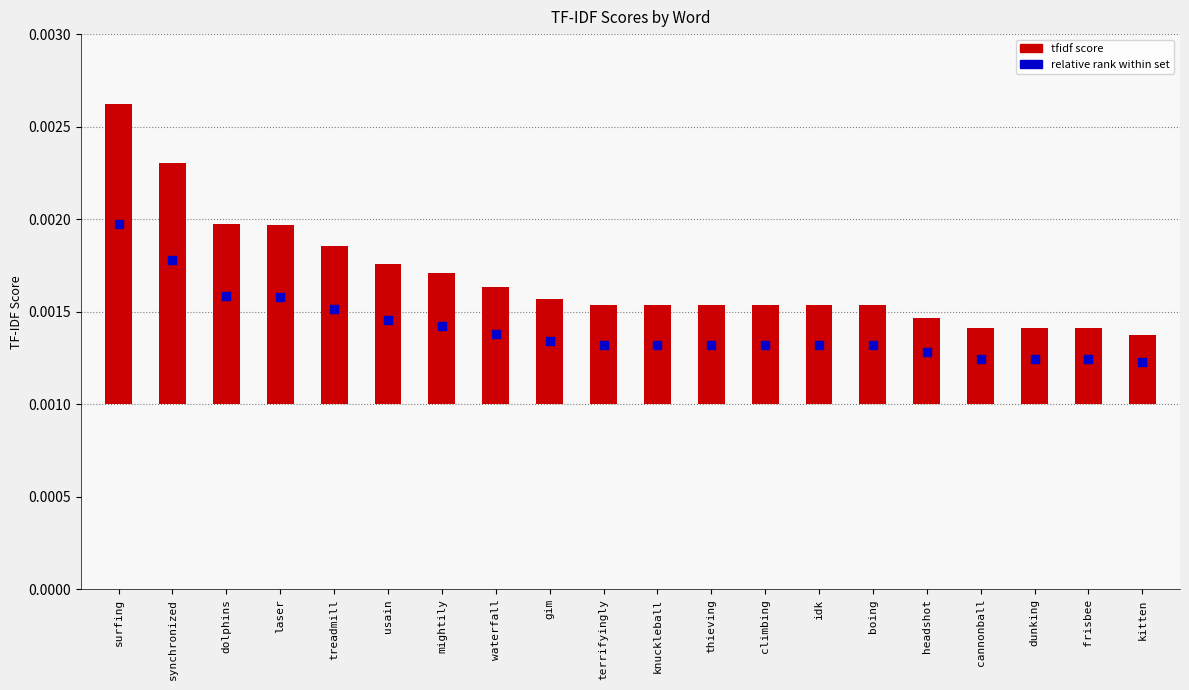

At how many categories does at least one series exceed 0?

20